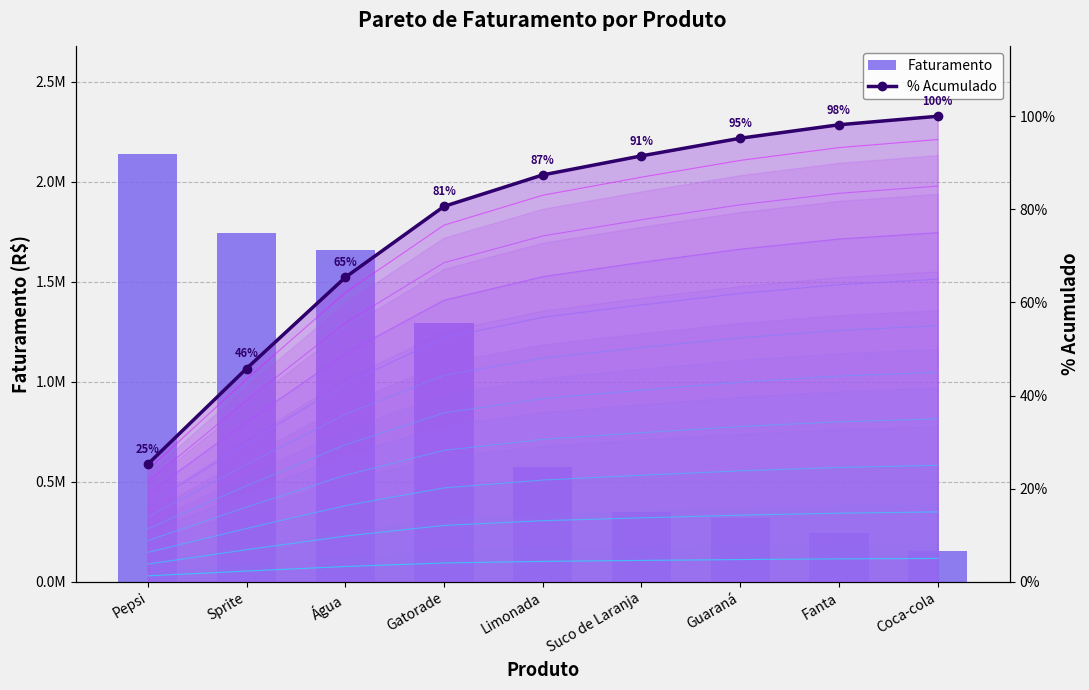

Reading right to left, what are all the values shown in this chart?

Faturamento: Coca-cola=155000.0	Fanta=245500.0	Guaraná=321000.0	Suco de Laranja=347000.0	Limonada=573000.0	Gatorade=1293500.0	Água=1660500.0	Sprite=1742500.0	Pepsi=2141500.0
% Acumulado: Coca-cola=1.0	Fanta=1.0	Guaraná=1.0	Suco de Laranja=0.9	Limonada=0.9	Gatorade=0.8	Água=0.7	Sprite=0.5	Pepsi=0.3